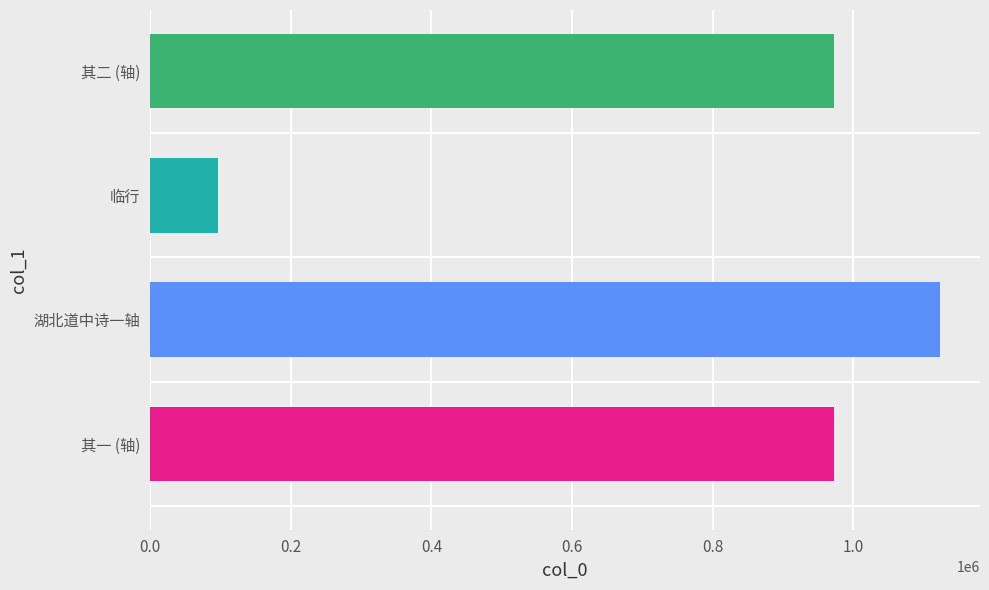

What is the approximate value at 其一 (轴), to the nearest 100?

973000